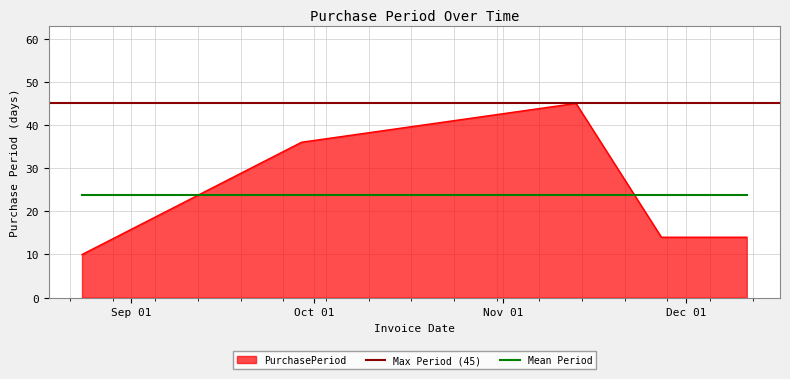

What is the ratio of the value at 2017-11-13 to the value at 2017-12-11?

3.2